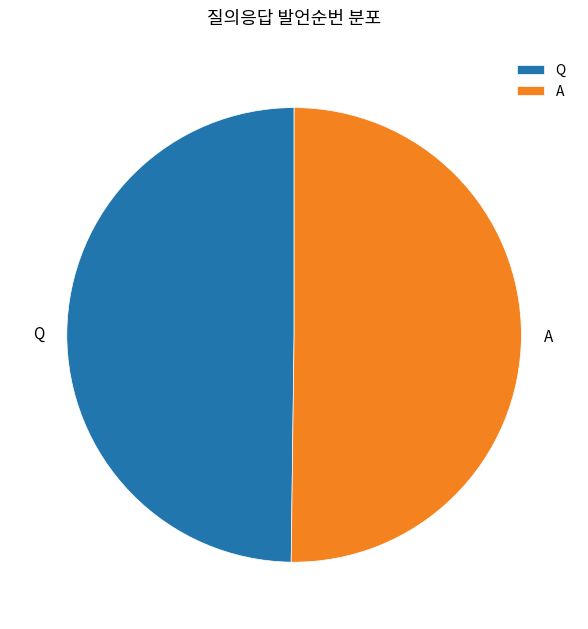

What is the ratio of the value at Q to the value at A?

1.0